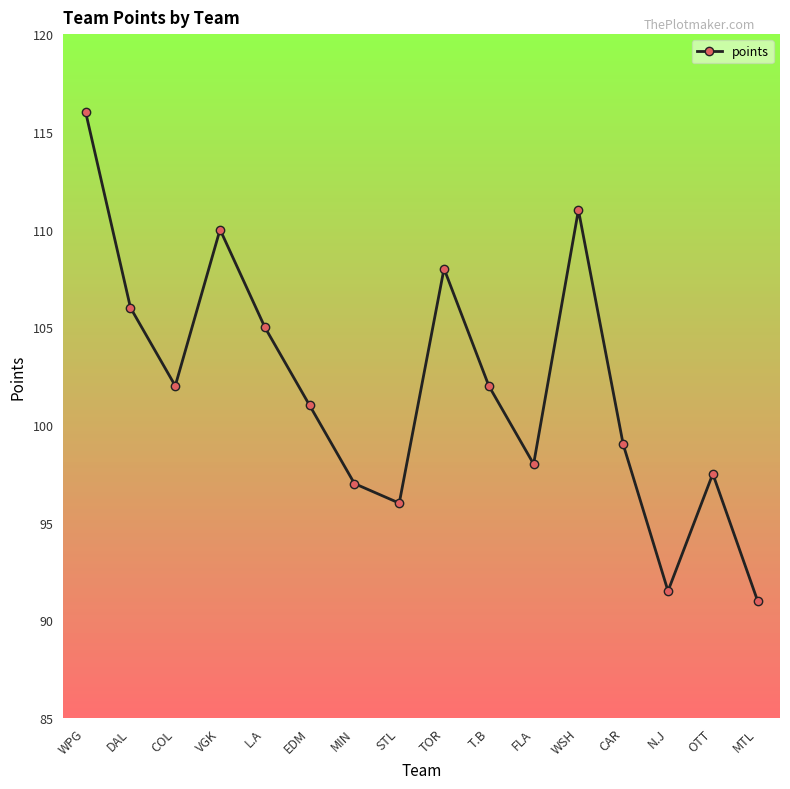

Approximately how many times larger is the value at STL compared to MTL?

1.1